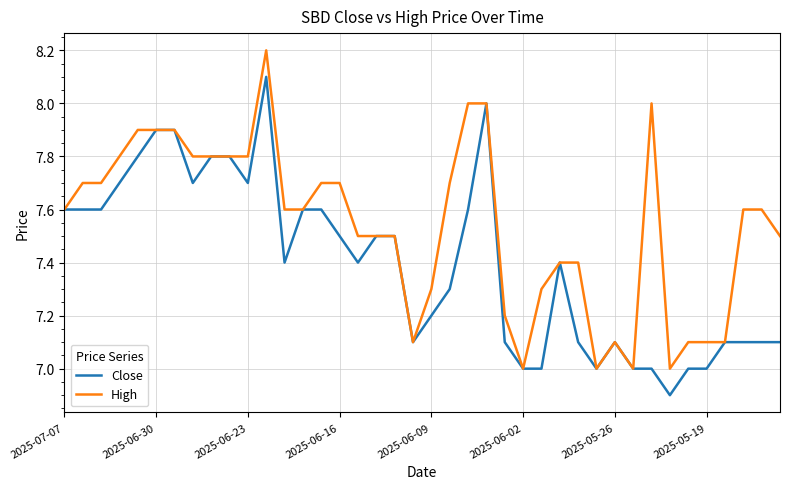

What is the minimum value for High?

7.0